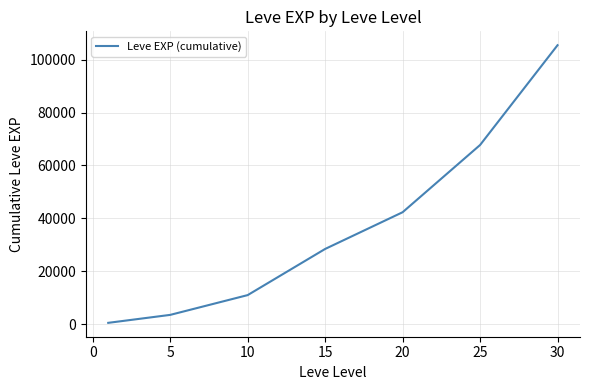

True or false: the data has more than 2 interior local peaks.

False